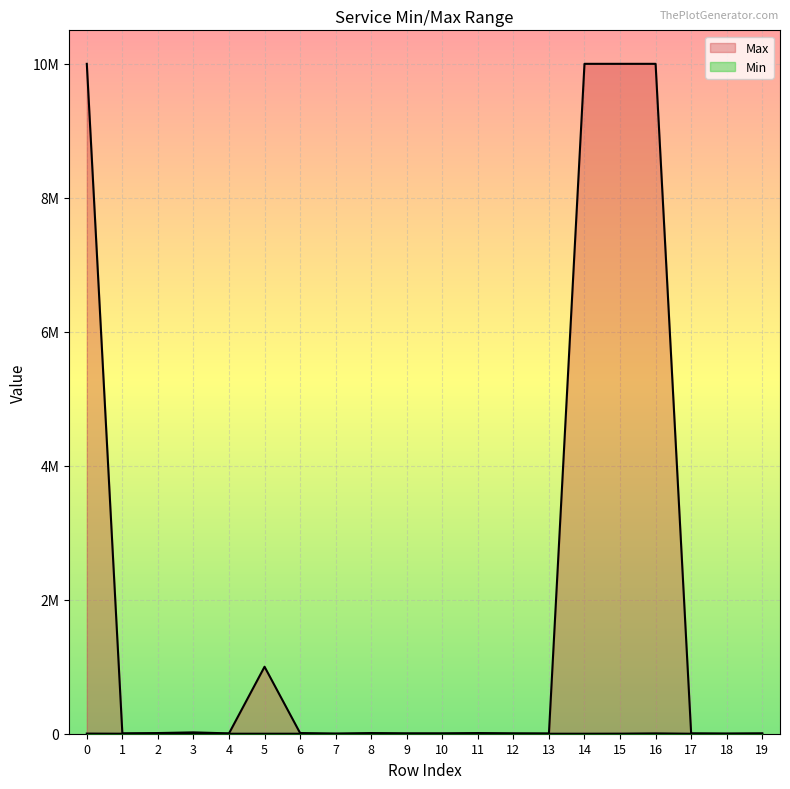

In Min, how many points are lower than both neighbors (excluding endpoints)?

3